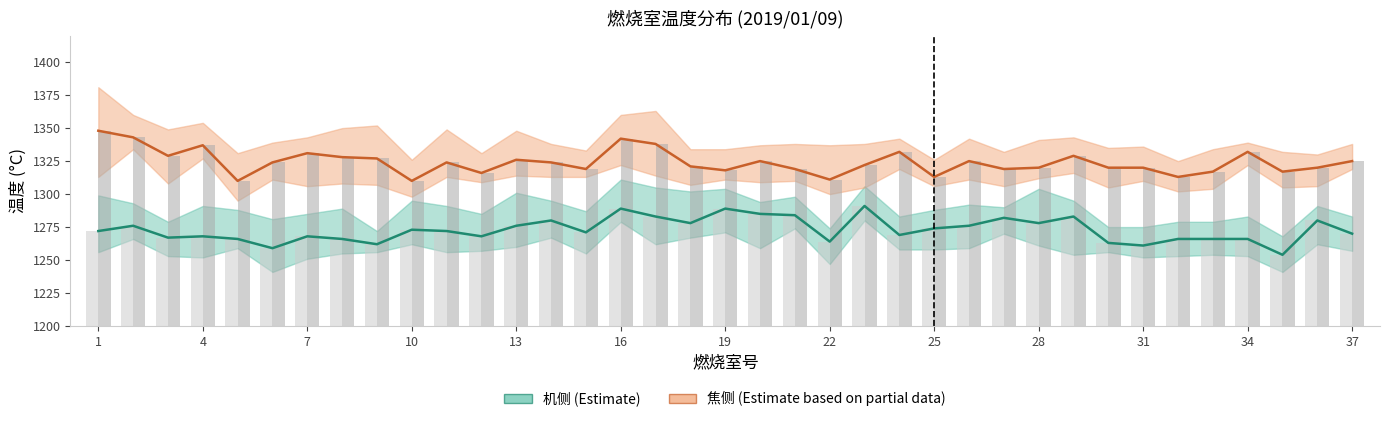

Is it true that 焦侧均值(柱) equals 220 at 16?

False